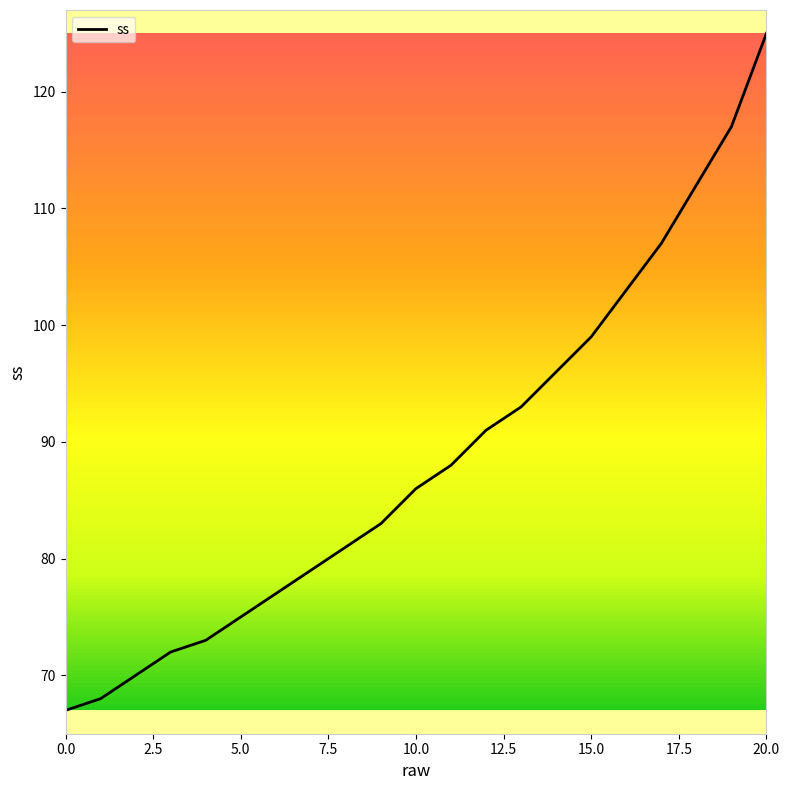

Count the number of data series in this chart.

1